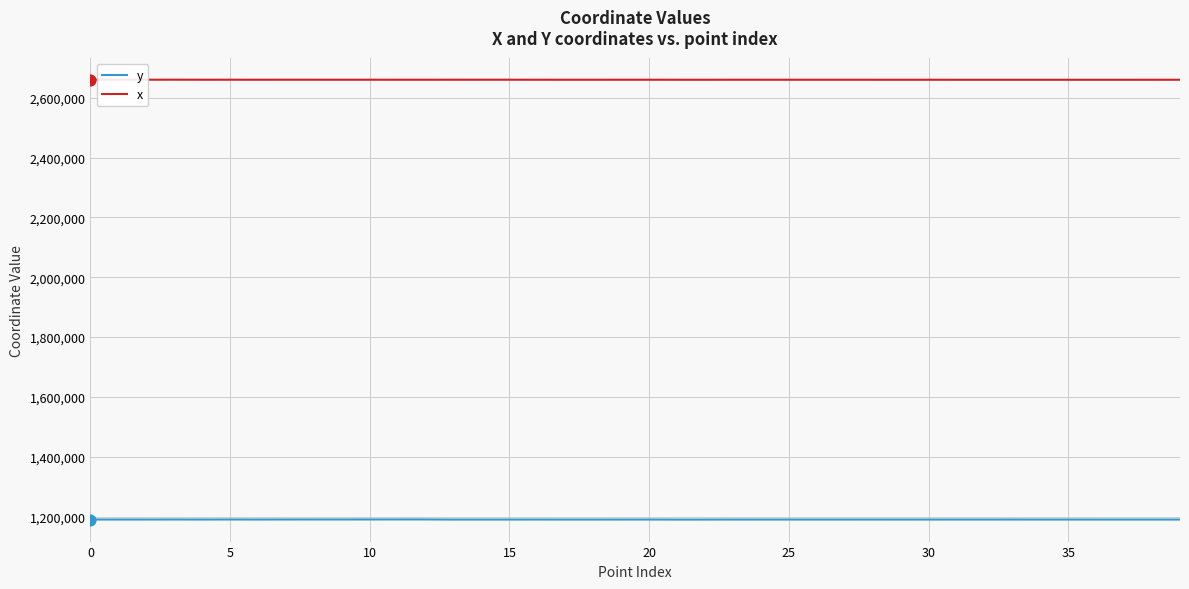

Which series has the largest total across all categories?

x